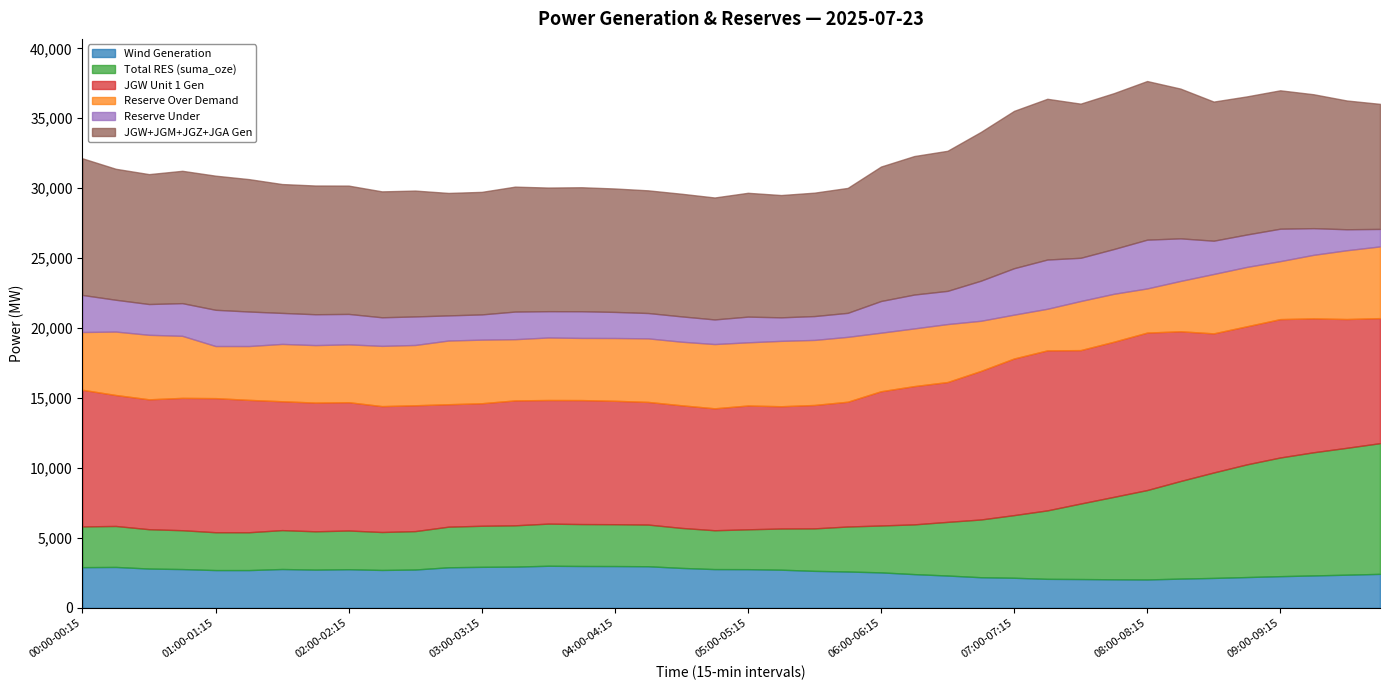

True or false: suma_oze and rez_under cross at least once.

False